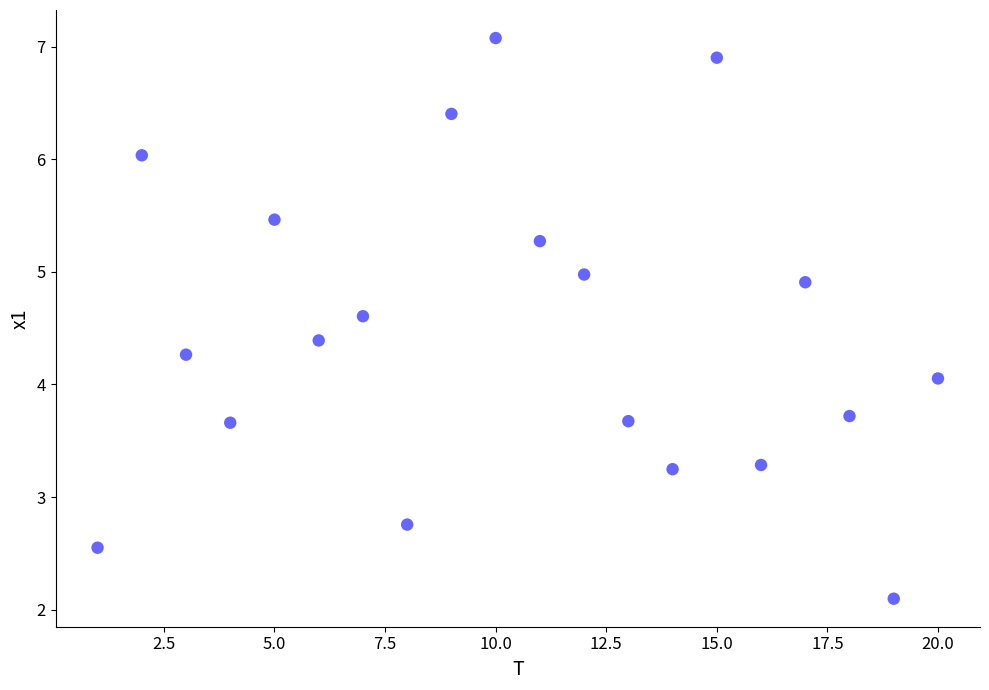

What is the range of Y values (max minus min)?

5.0